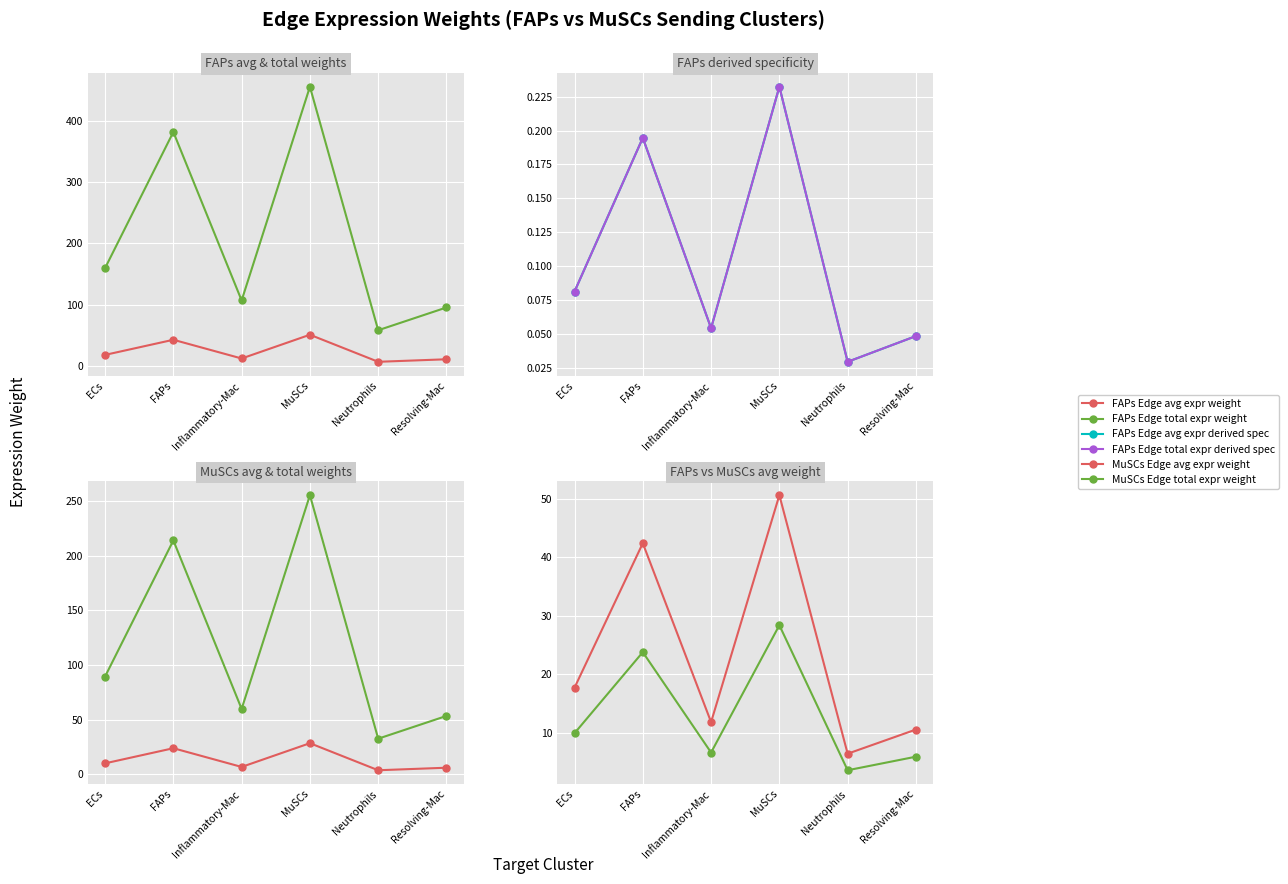

The value of FAPs Edge total expr derived spec at FAPs is 0.2. True or false?

True